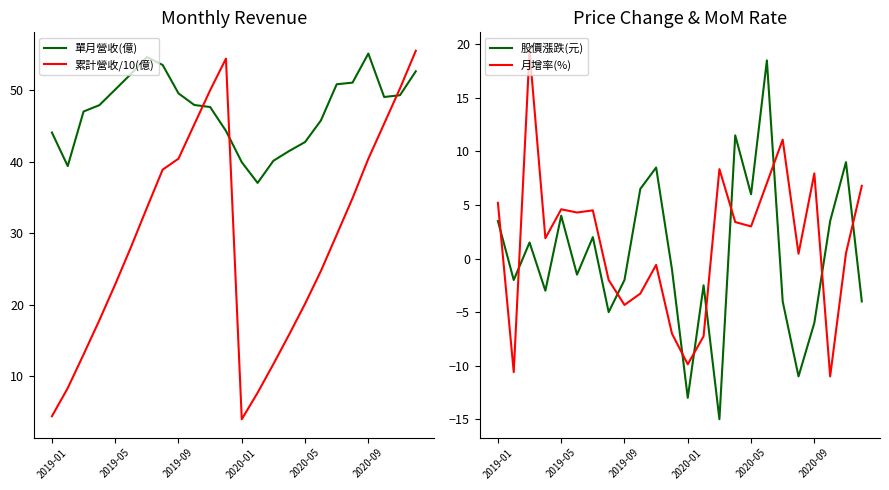

What is the highest value of the 單月營收(億) series?

55.2